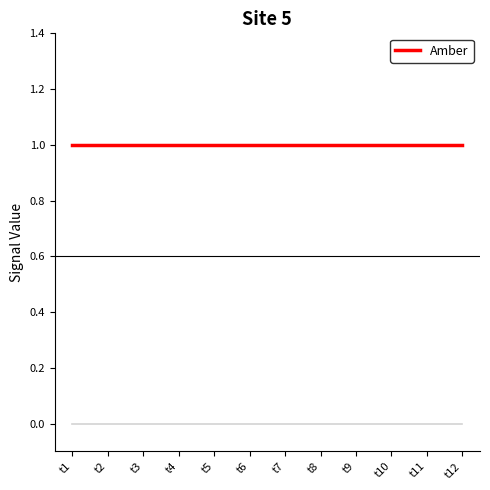

Is it true that Amber equals 1 at t8?

True